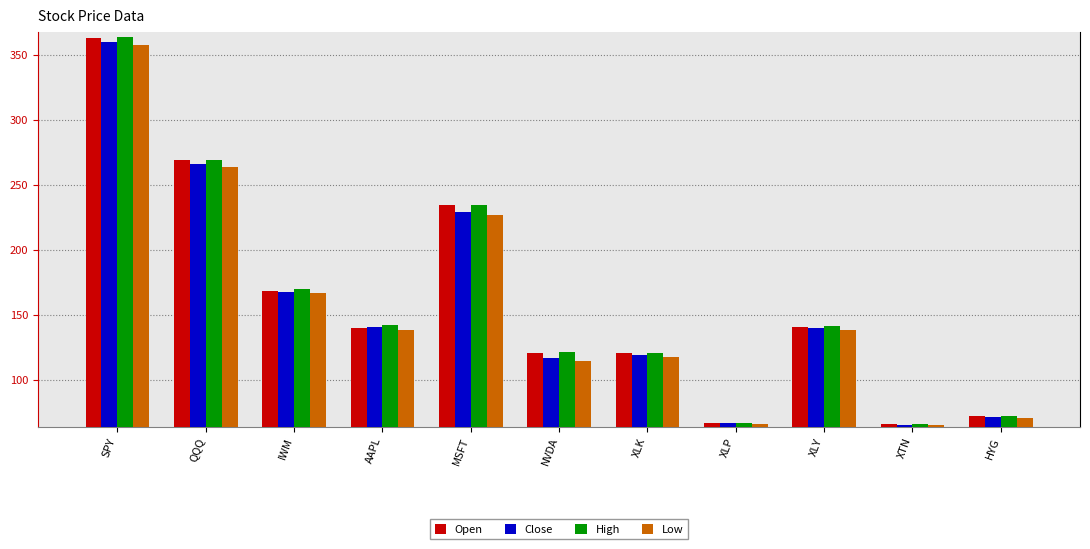

Is it true that Open equals 60.5 at NVDA?

False